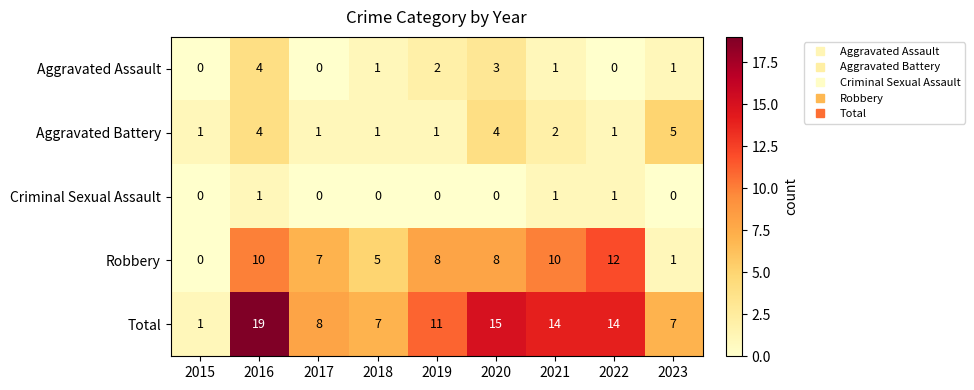

The value of Aggravated Battery at 2020 is 7. True or false?

False